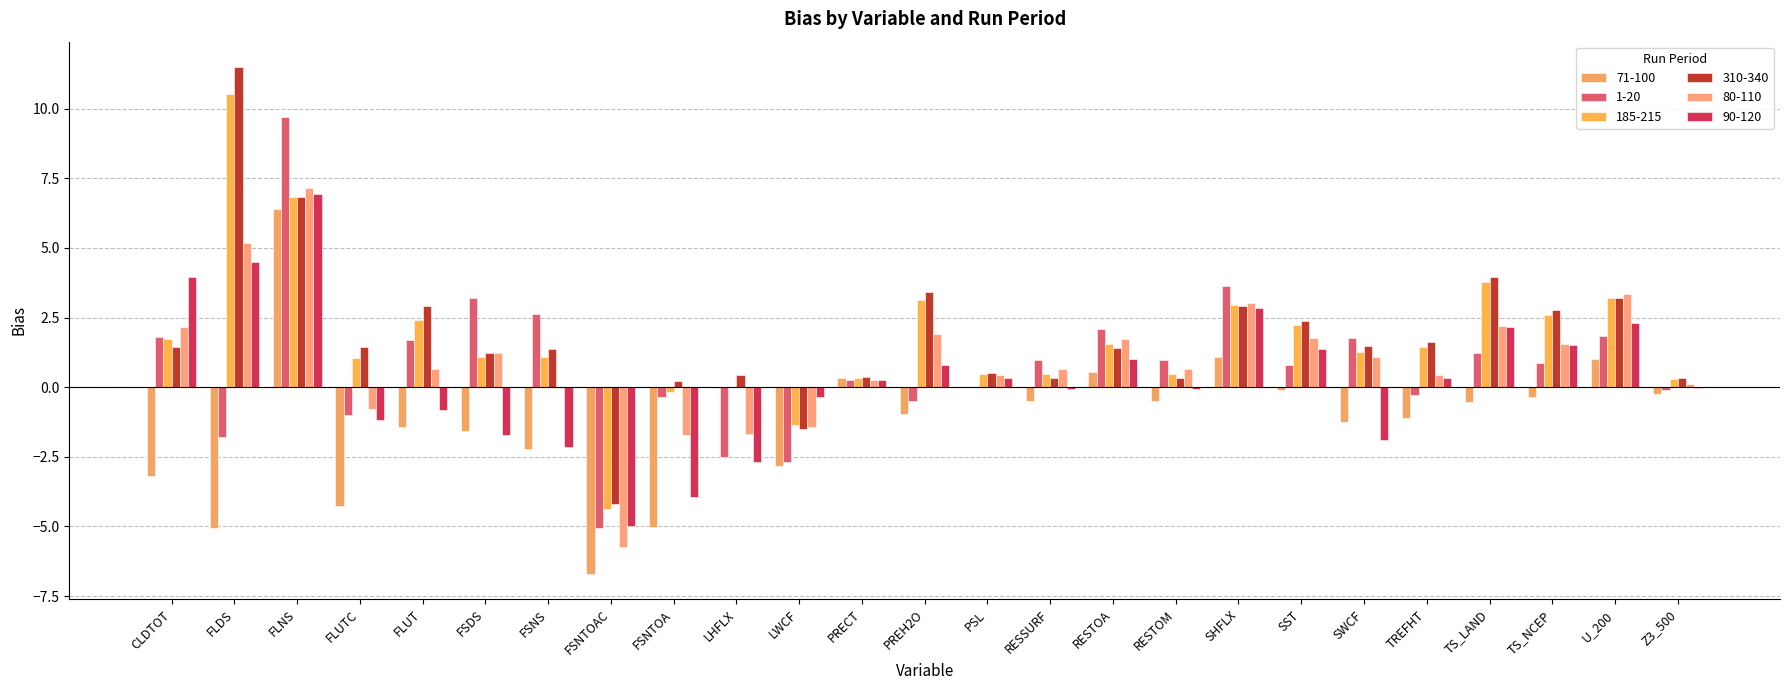

The 185-215 series shows 0.5 at RESTOM. True or false?

True